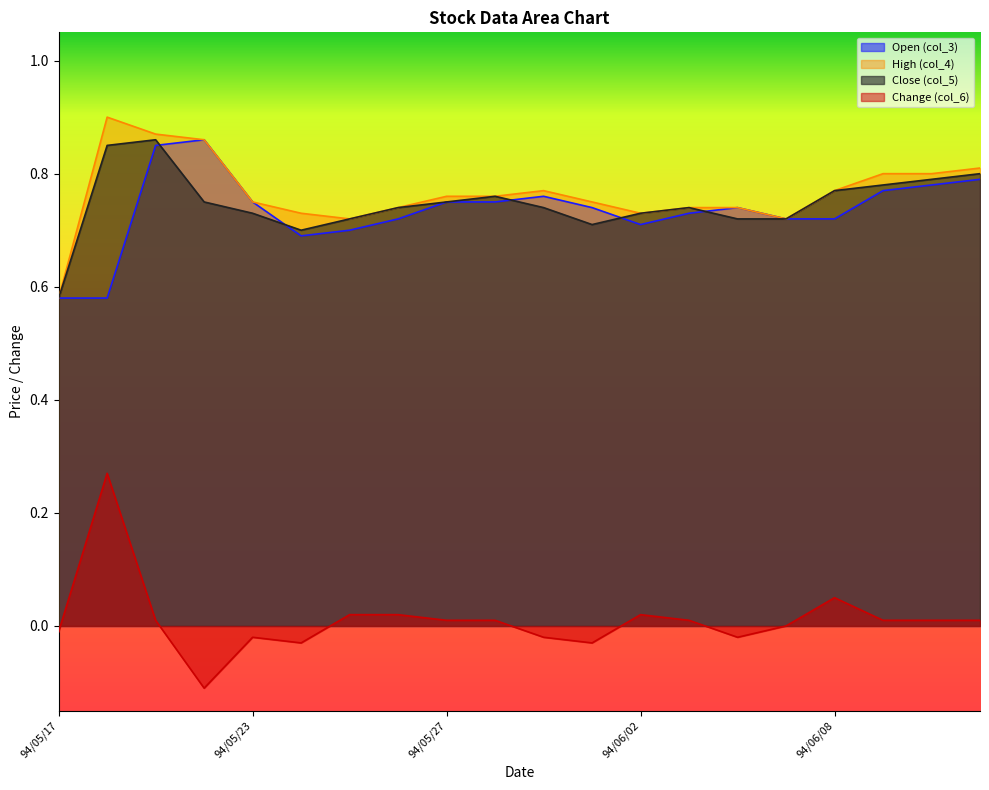

True or false: col_5 (Close) and col_4 (High) cross at least once.

False